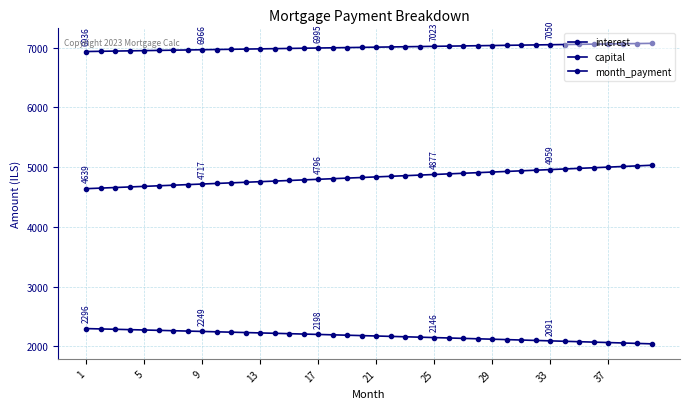

What is the minimum value shown in the chart?

2040.9